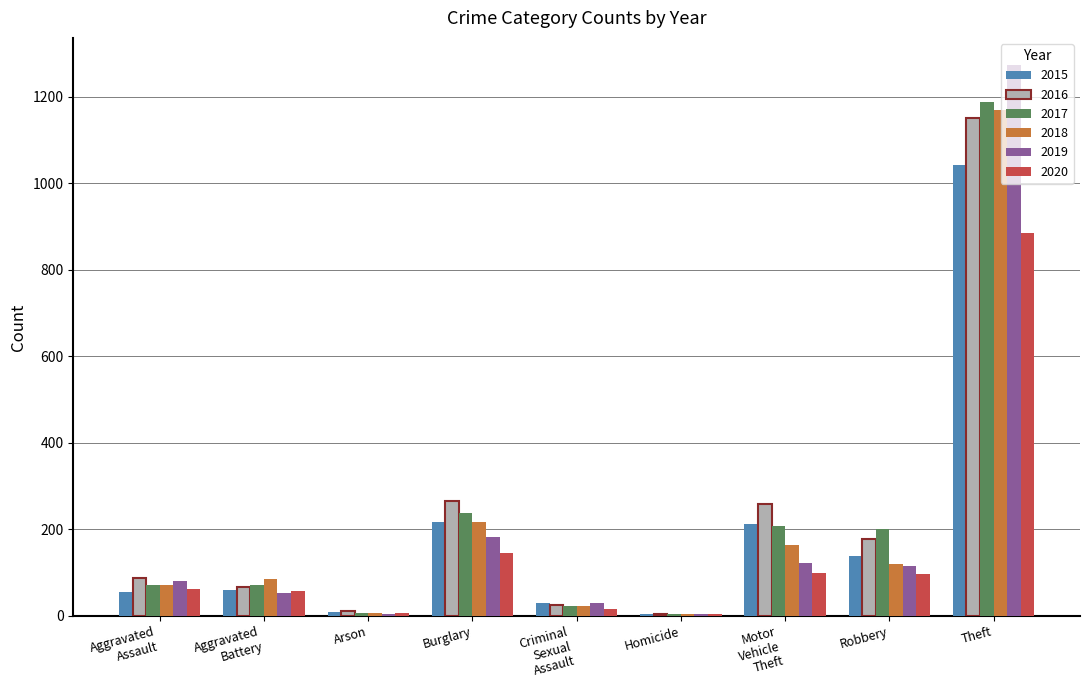

What are all the series names shown in the legend?

2015, 2016, 2017, 2018, 2019, 2020